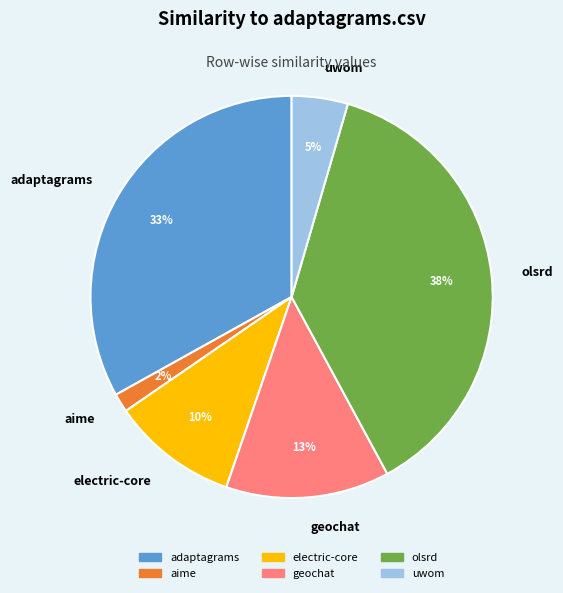

The adaptagrams slice represents 33% of the pie. True or false?

True